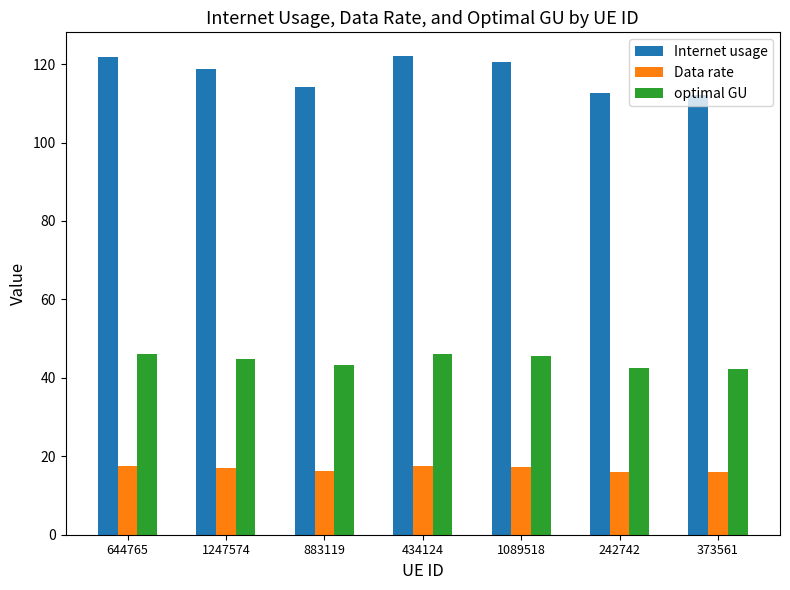

What is the sum of all Data rate values?

117.4